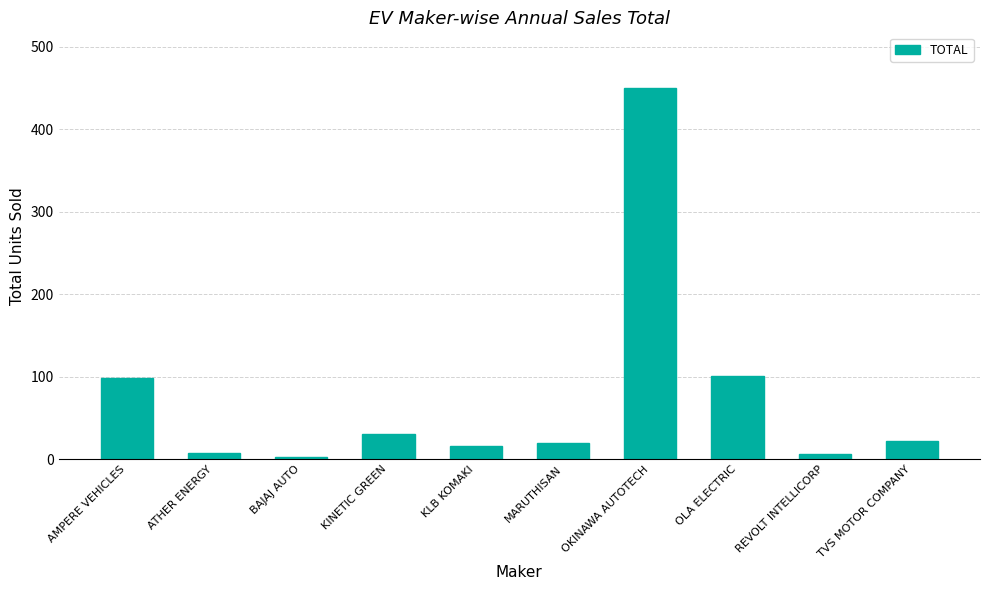

What is the maximum value shown in the chart?

450